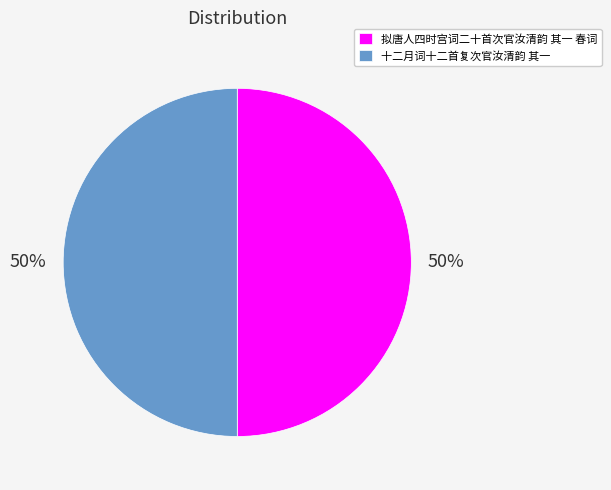

Is the sum of 拟唐人四时宫词二十首次官汝清韵 其一 春词 and 十二月词十二首复次官汝清韵 其一 greater than half?

Yes